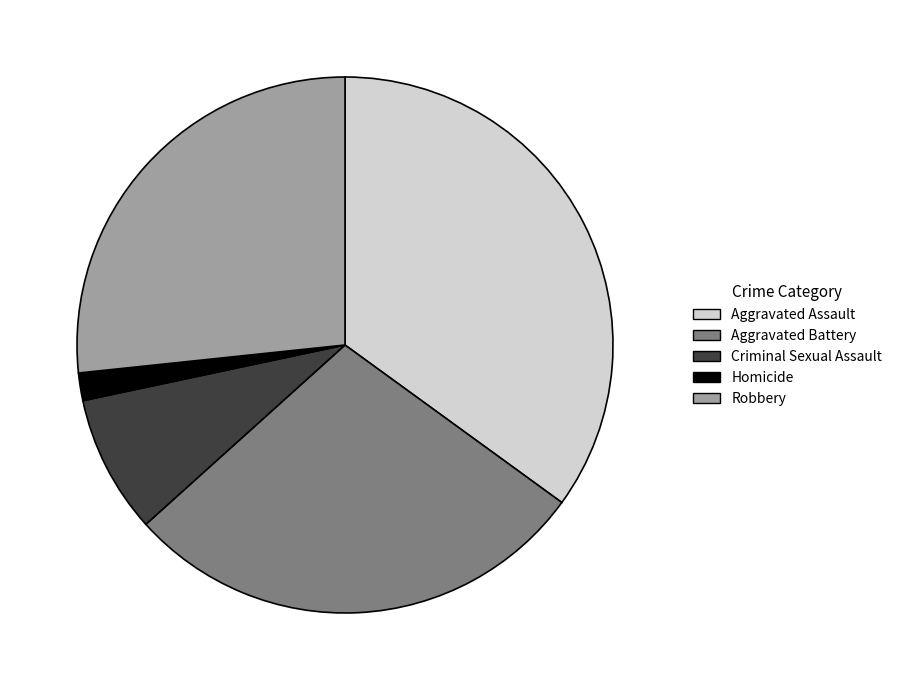

Which slice is the largest?

Aggravated Assault